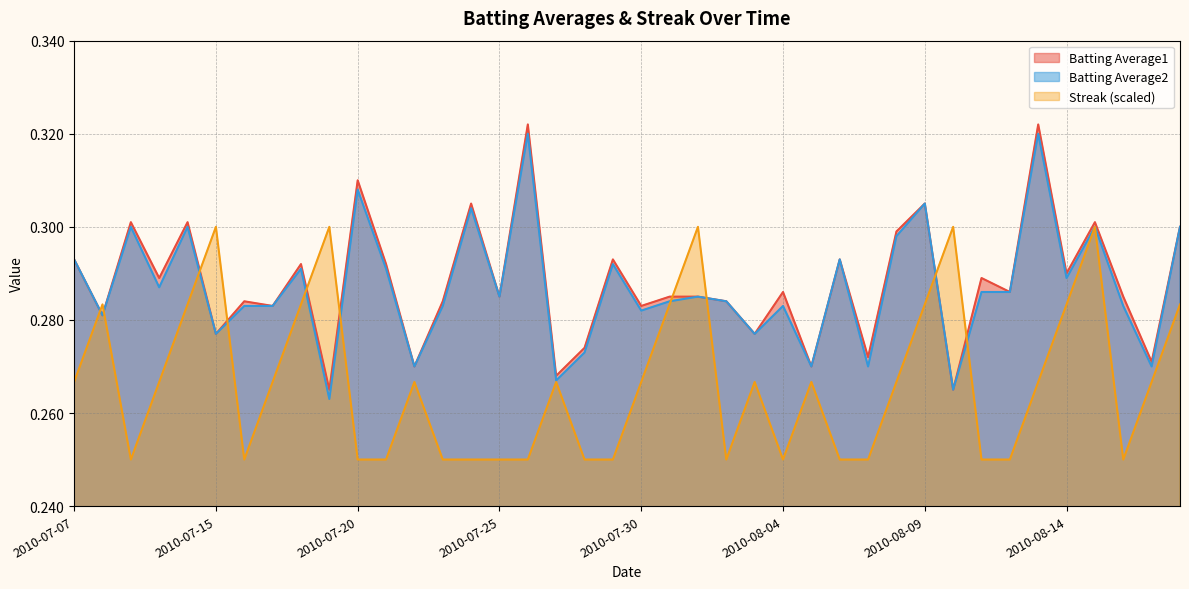

At which category is the sum across all series the highest?

2010-08-13